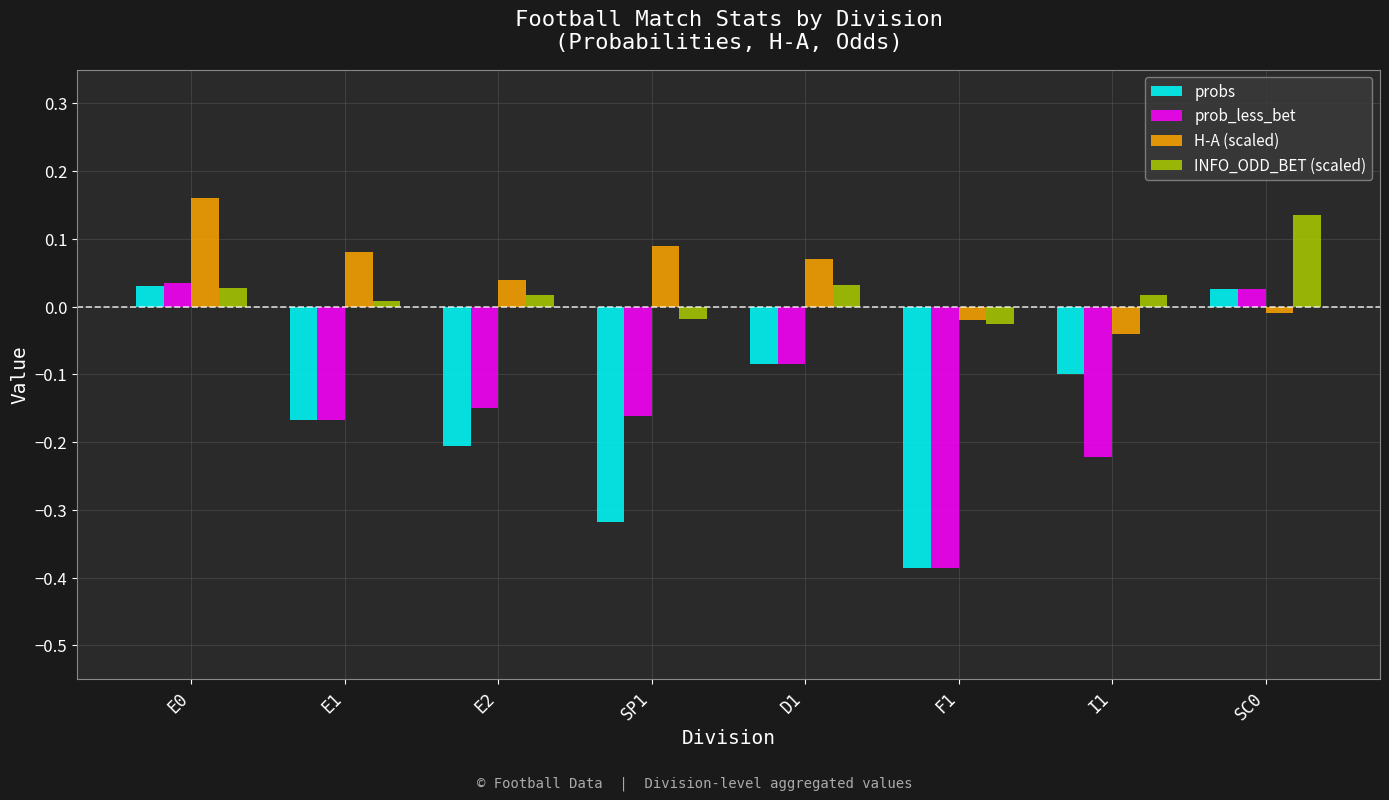

Is the value of H-A (scaled) at F1 greater than the value of probs at E1?

Yes